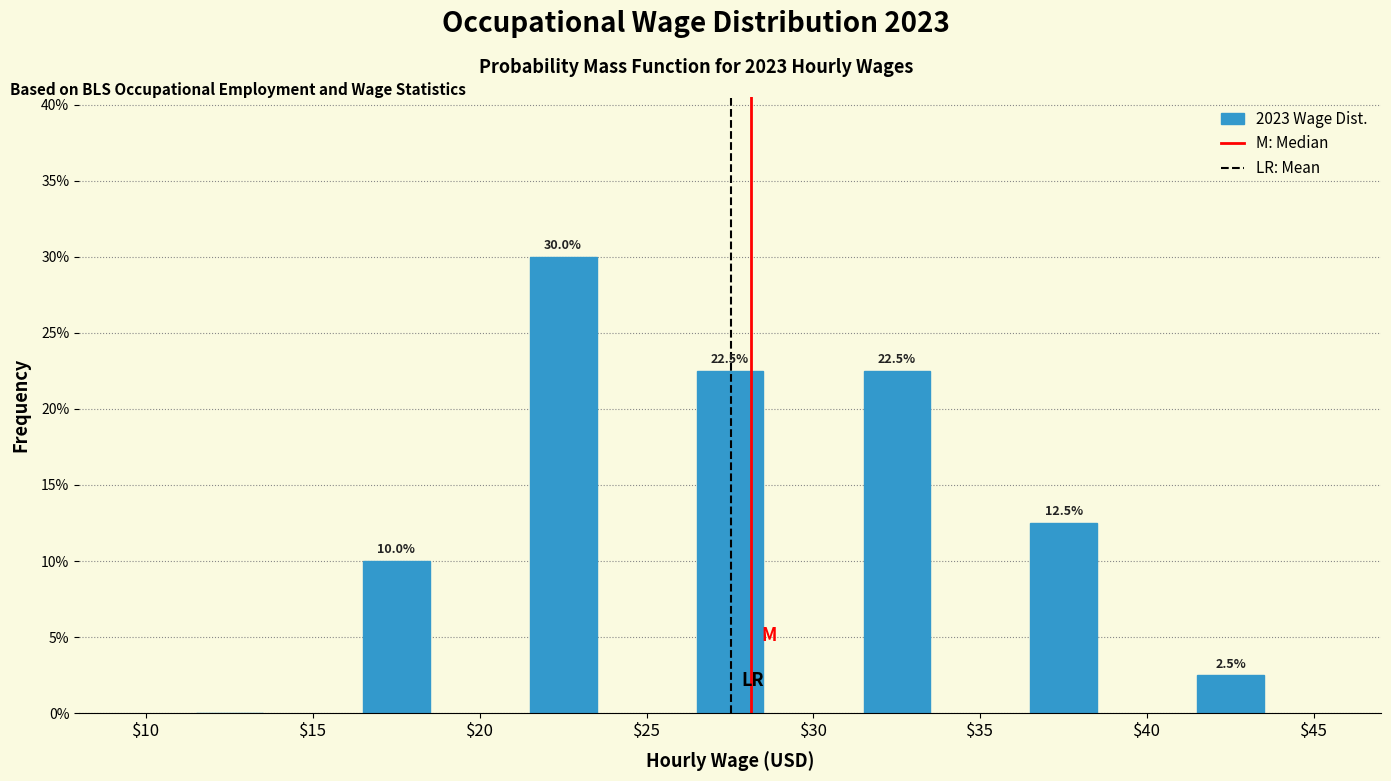

Which range on the x-axis has the tallest bar?

$20 to $25